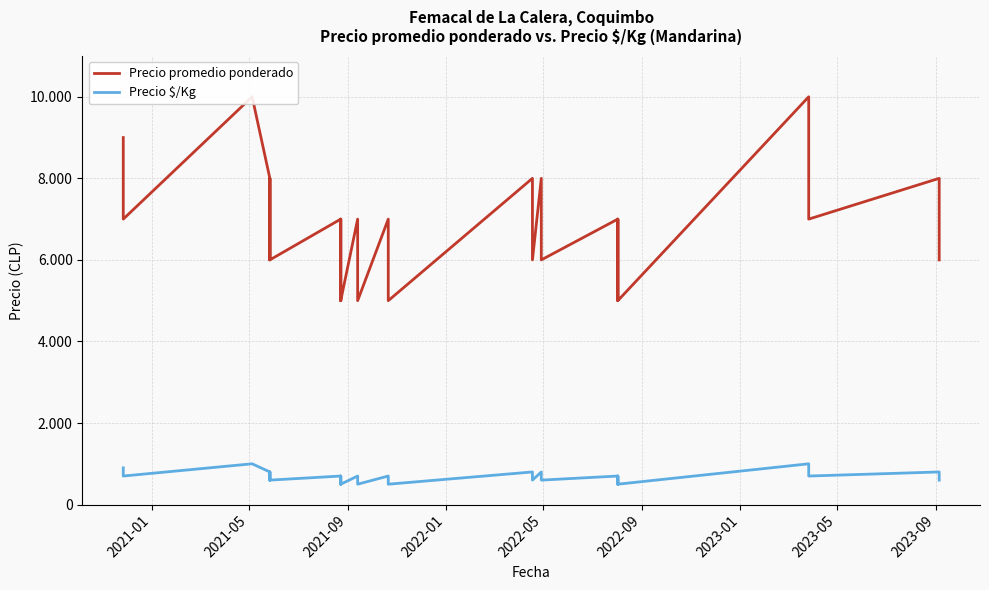

True or false: Precio promedio ponderado and Precio $/Kg cross at least once.

False